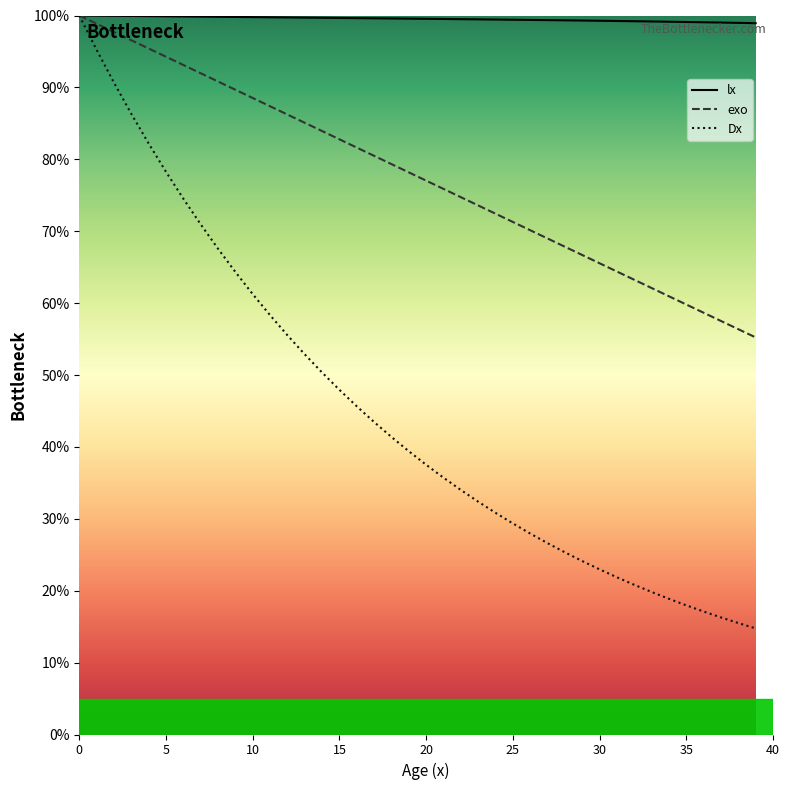

Rank the series at 20 from highest to lowest value.

lx, exo, Dx